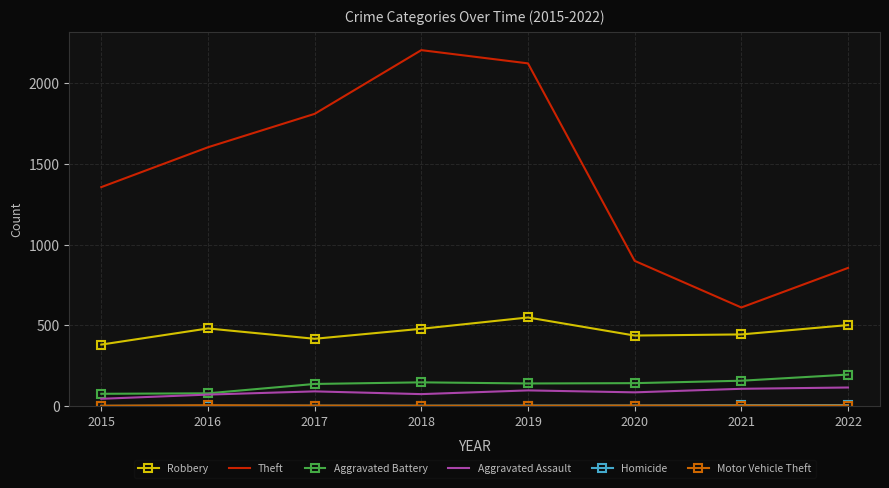

Which series has the widest spread of values?

Theft